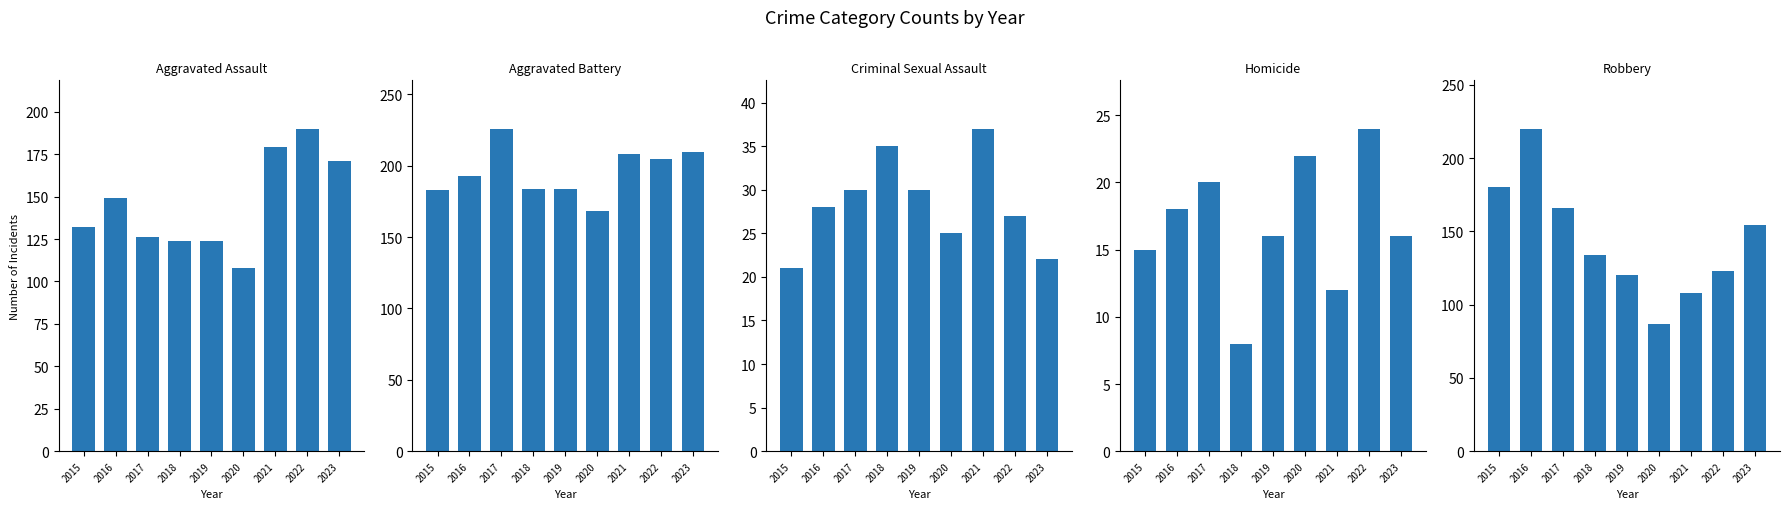

What is the difference between the highest and lowest values at 2018?

176